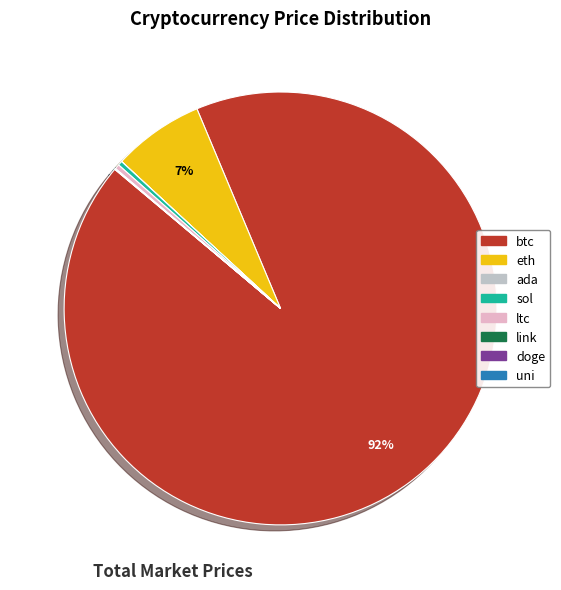

What is the largest slice in the pie chart?

btc